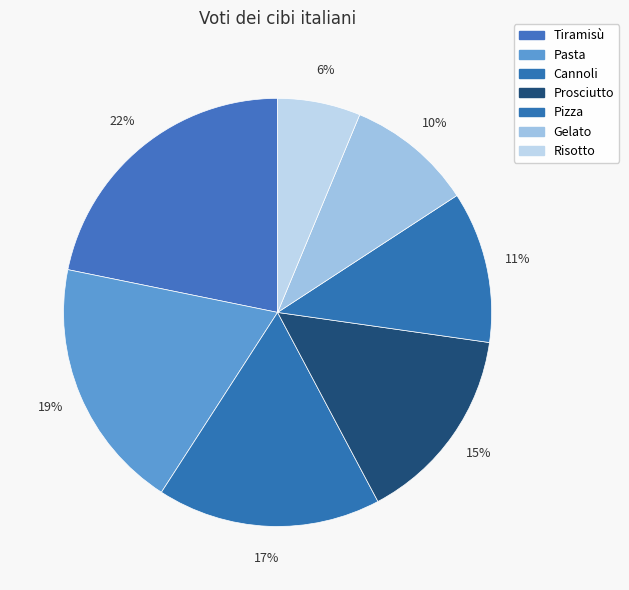

True or false: Gelato accounts for 10% of the total.

True